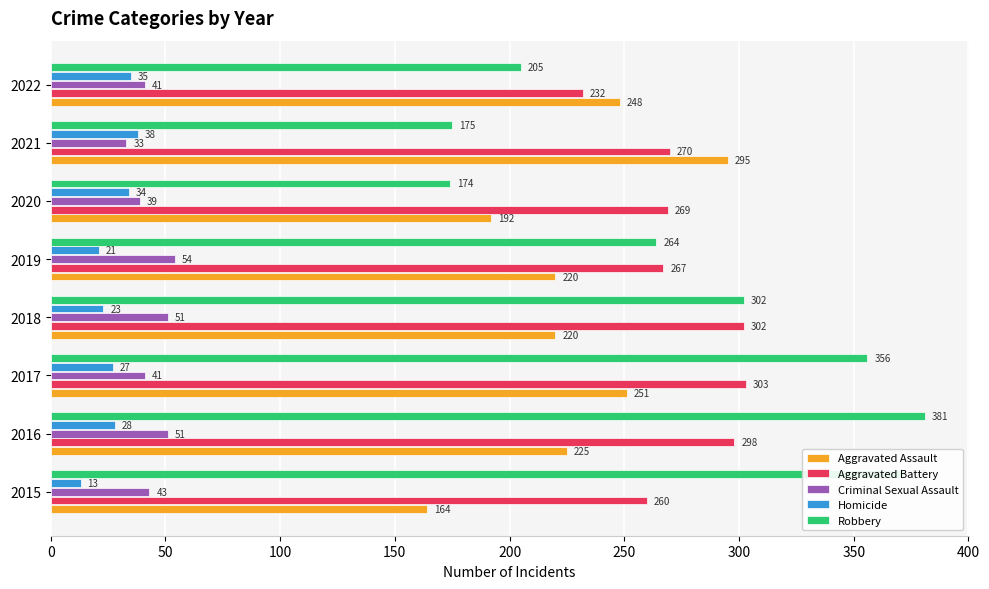

Which category has the highest value in the Robbery series?

2016